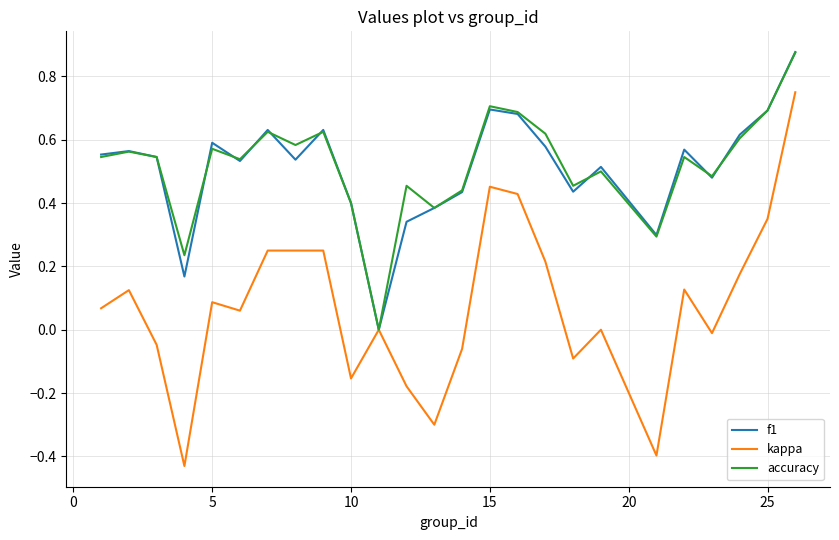

Which series has the widest spread of values?

kappa